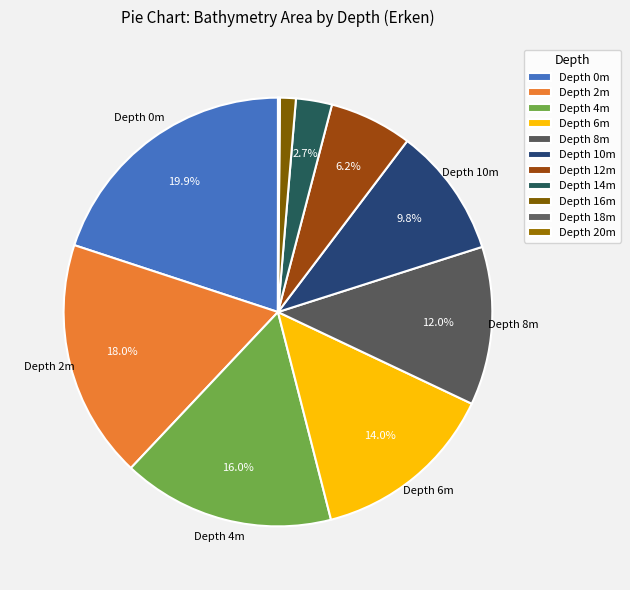

Which slice is the smallest?

20